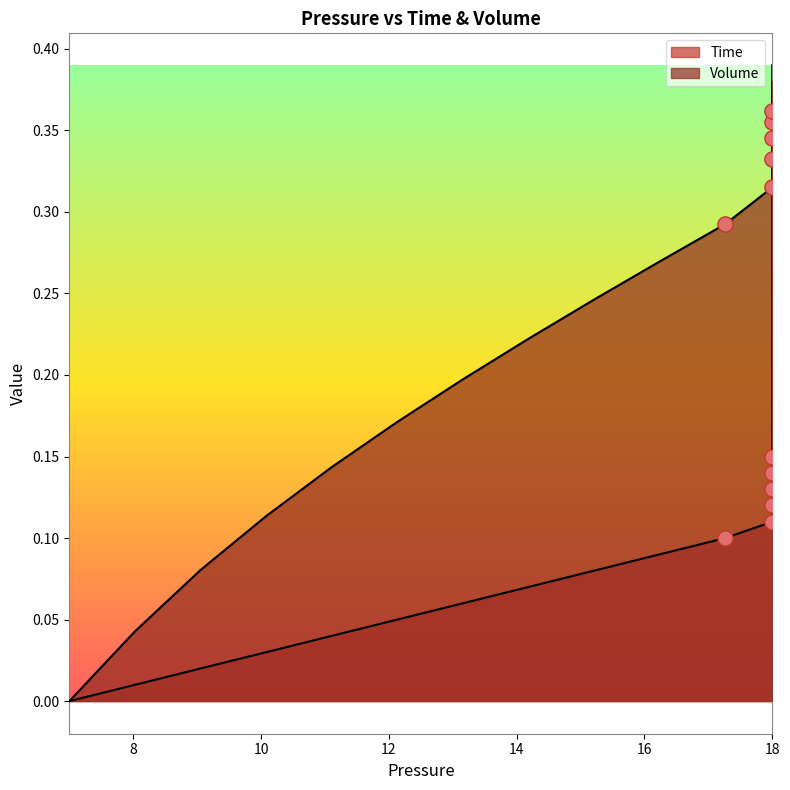

Which series contains the lowest Y value?

Time